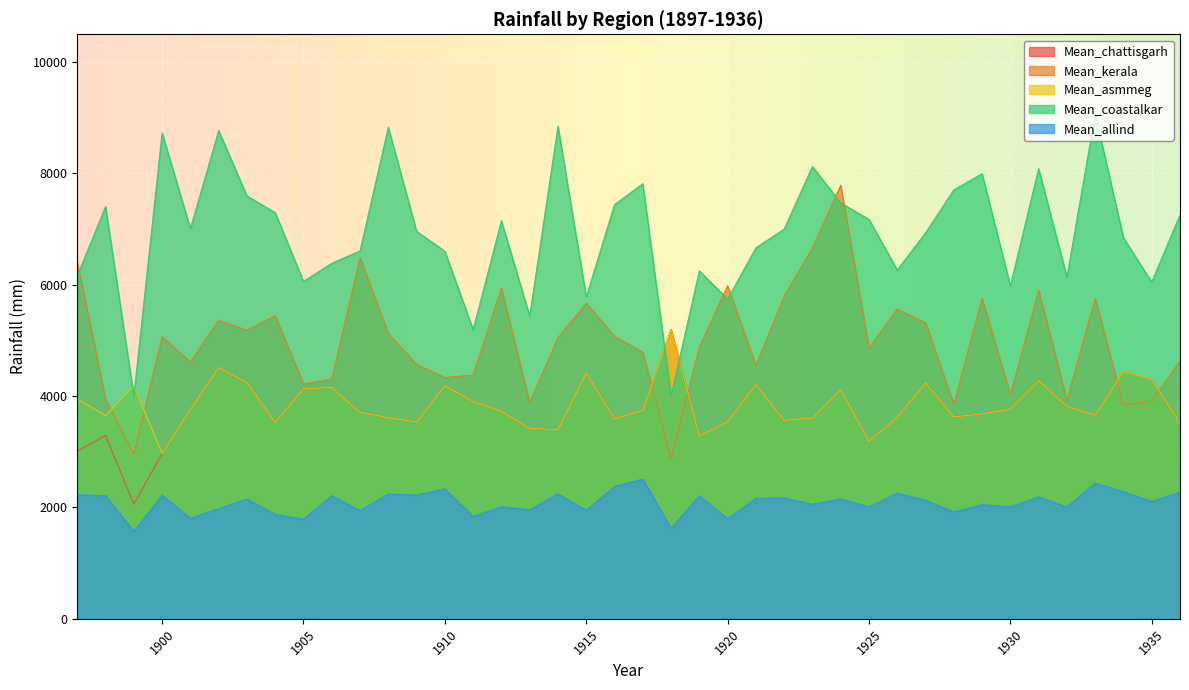

How many data points in Mean_asmmeg are less than 3743?

20